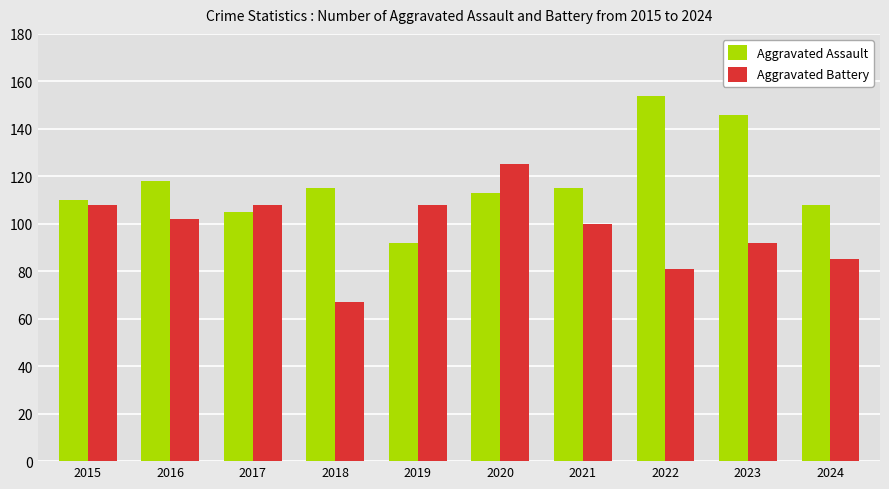

How many data points in Aggravated Battery are less than 102?

5